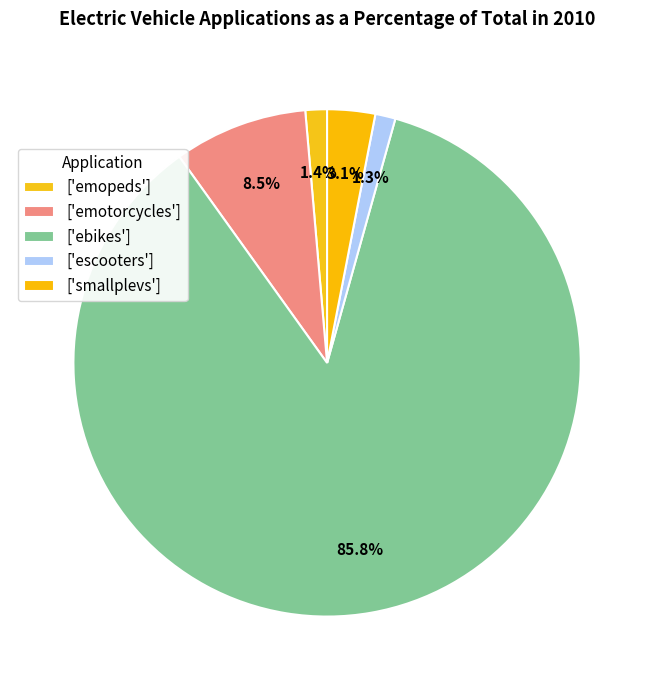

How many segments does this pie chart have?

5